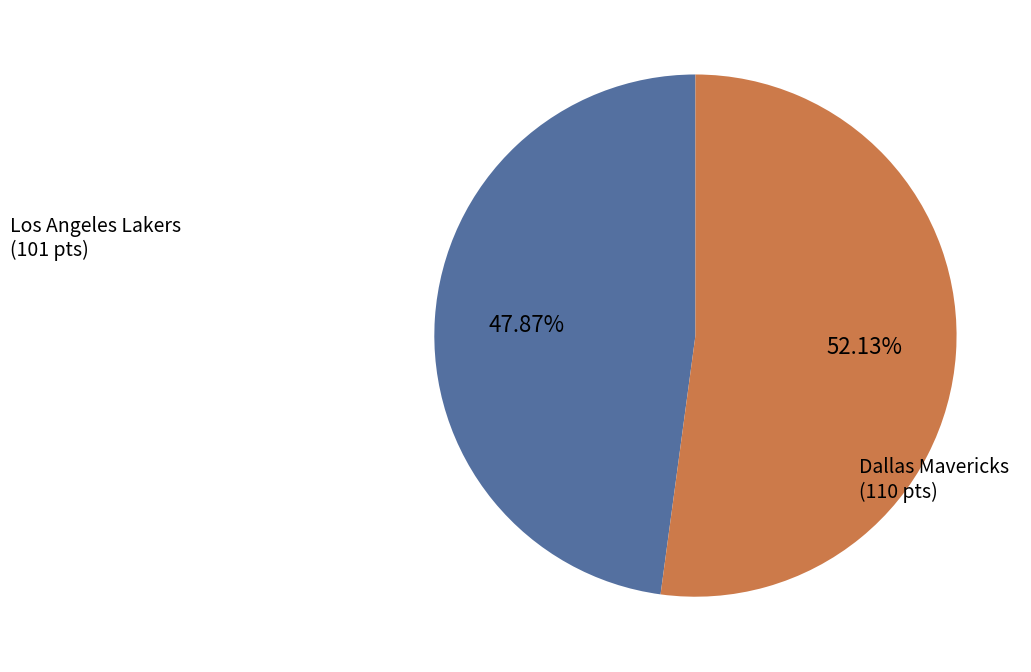

Does any single category account for the majority?

Yes